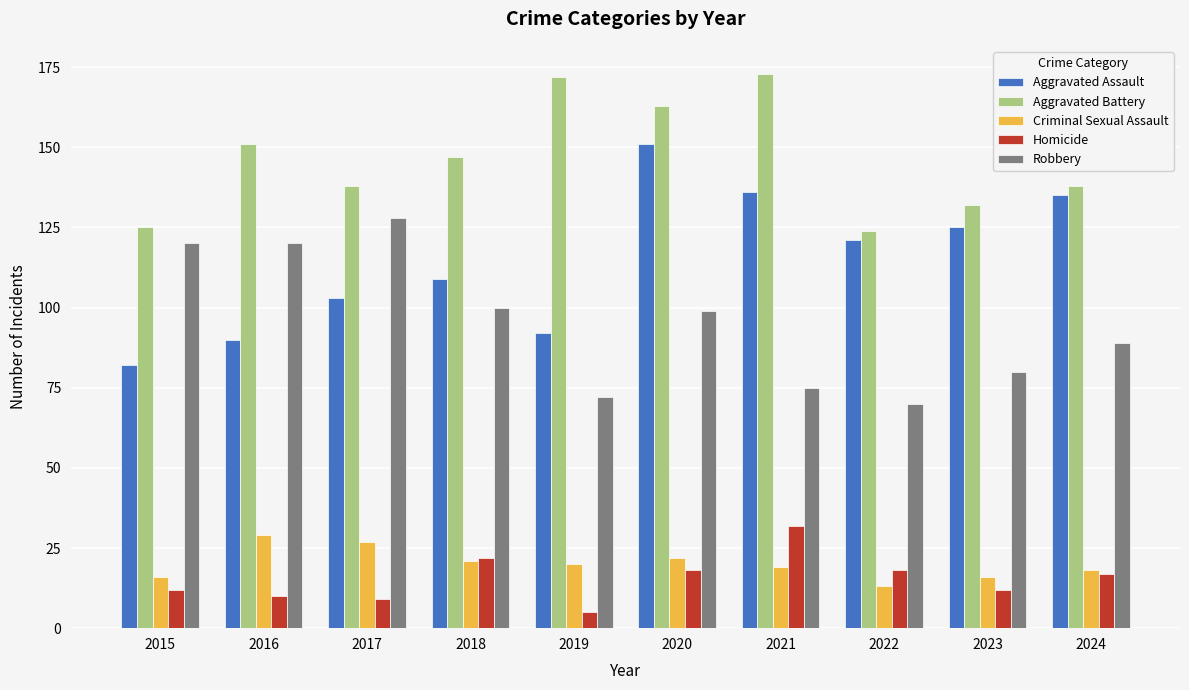

What is the difference between the highest and lowest values at 2020?

145